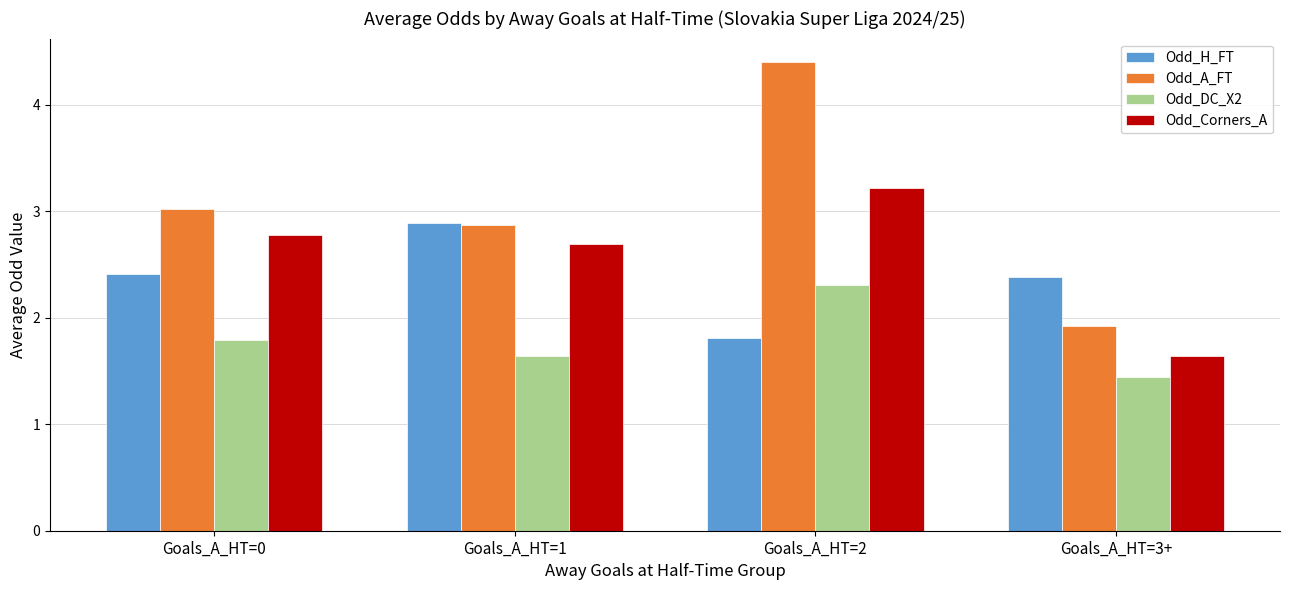

True or false: Odd_A_FT has a value of 3.0 at Goals_A_HT=0.

True